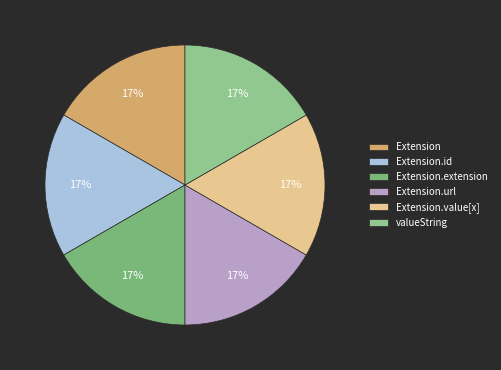

Count the number of slices in the pie.

6